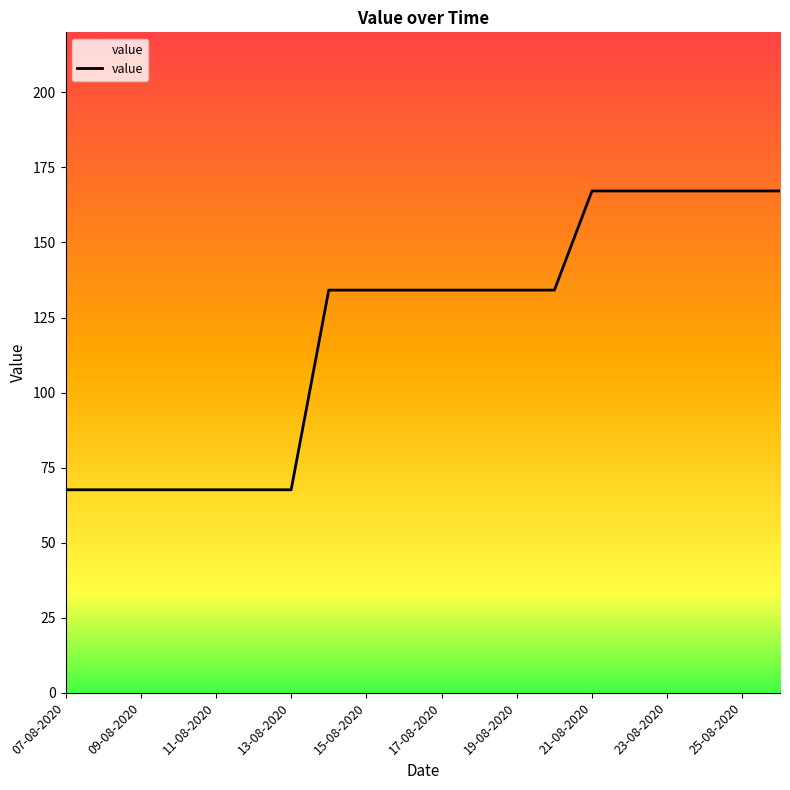

What is the greatest value displayed?

167.2